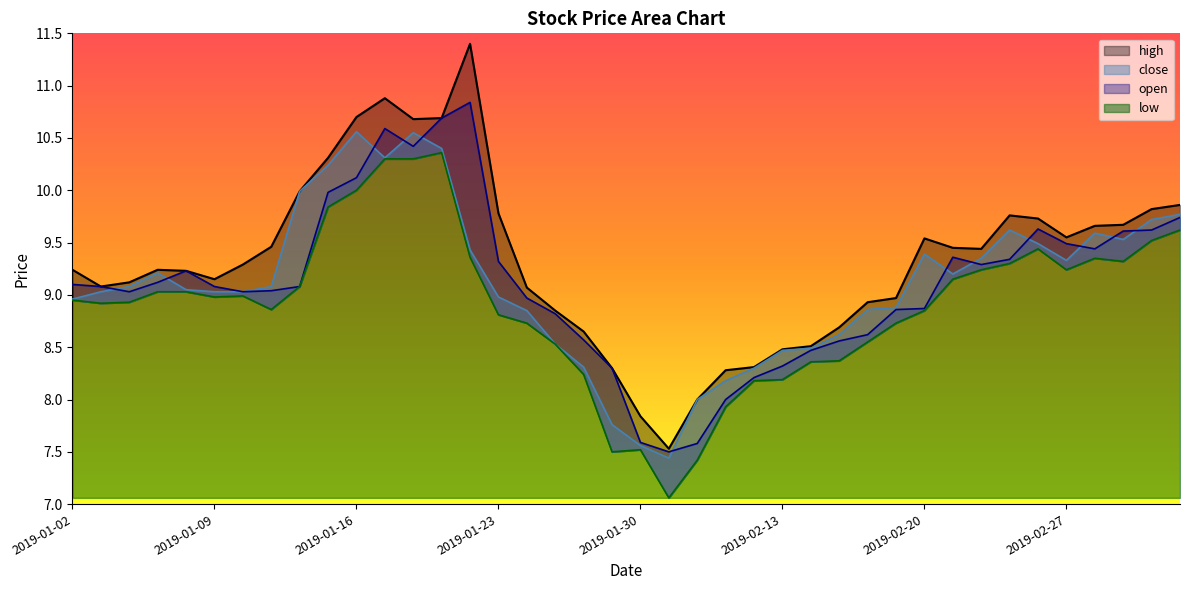

In open, how many points are higher than both neighbors (excluding endpoints)?

5